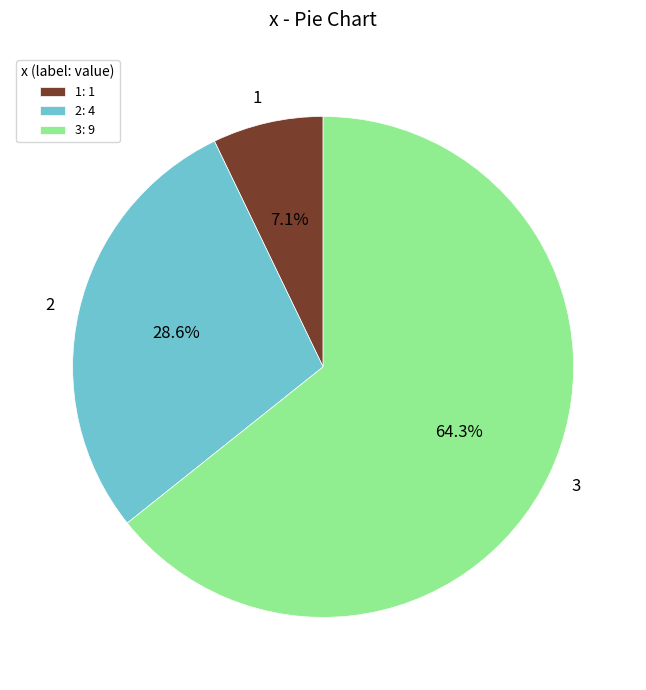

Is it true that 3 is 64% of the pie?

True